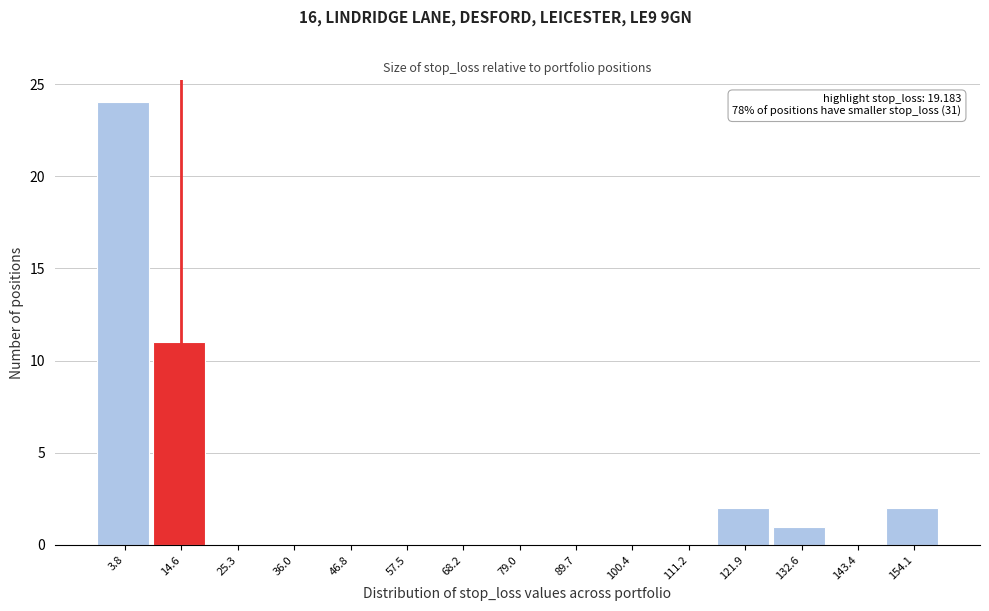

Reading right to left, list all the values displayed in this chart.

154.1=2	143.4=0	132.6=1	121.9=2	111.2=0	100.4=0	89.7=0	79.0=0	68.2=0	57.5=0	46.8=0	36.0=0	25.3=0	14.6=11	3.8=24